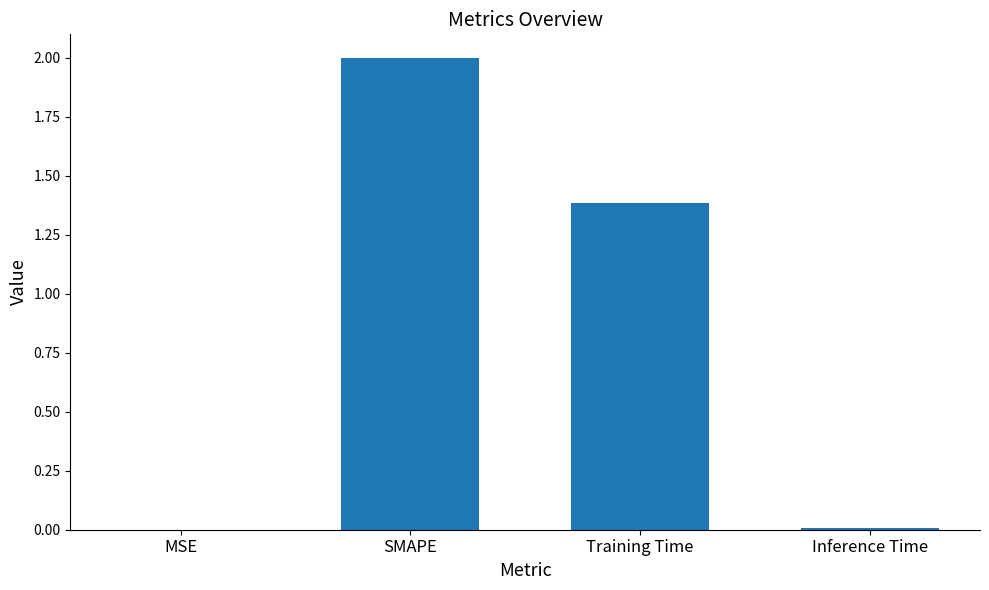

What is the average value?

0.8